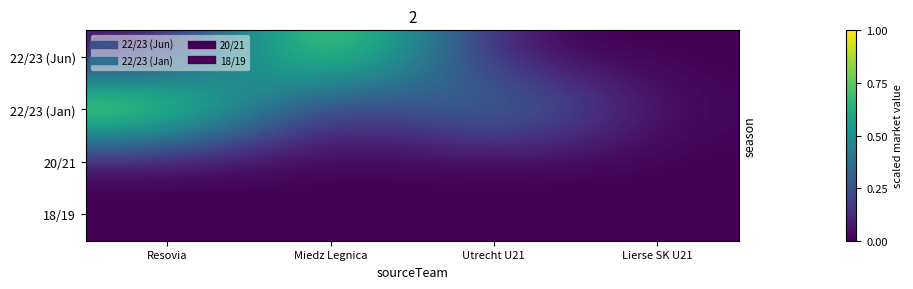

Reading left to right, list all the values displayed in this chart.

22/23 (Jun): Resovia=0.0	Miedz Legnica=1.0	Utrecht U21=0.0	Lierse SK U21=0.0
22/23 (Jan): Resovia=1.0	Miedz Legnica=0.0	Utrecht U21=0.5	Lierse SK U21=0.0
20/21: Resovia=0.0	Miedz Legnica=0.0	Utrecht U21=0.0	Lierse SK U21=0.0
18/19: Resovia=0.0	Miedz Legnica=0.0	Utrecht U21=0.0	Lierse SK U21=0.0